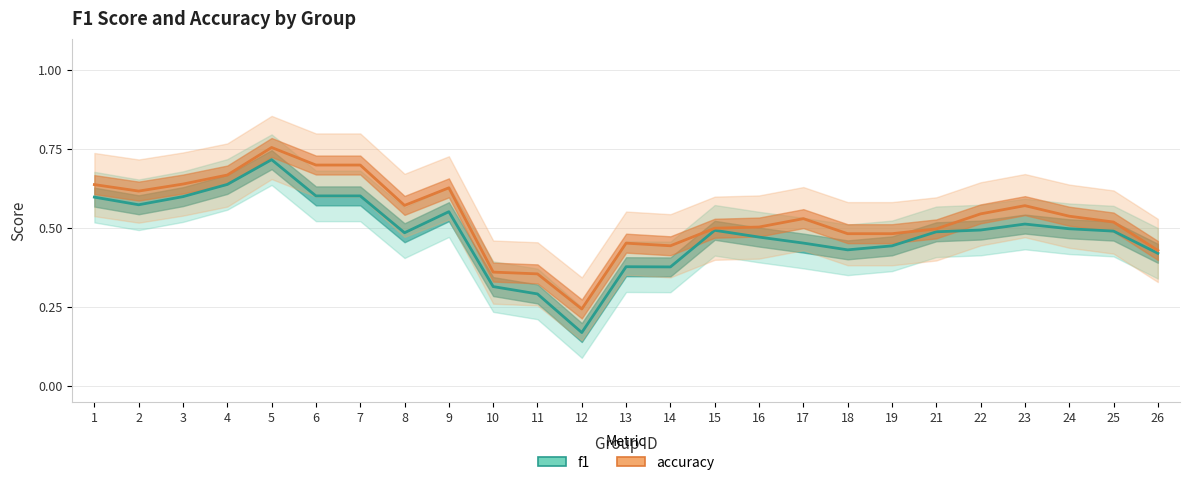

Which series has the widest spread of values?

f1